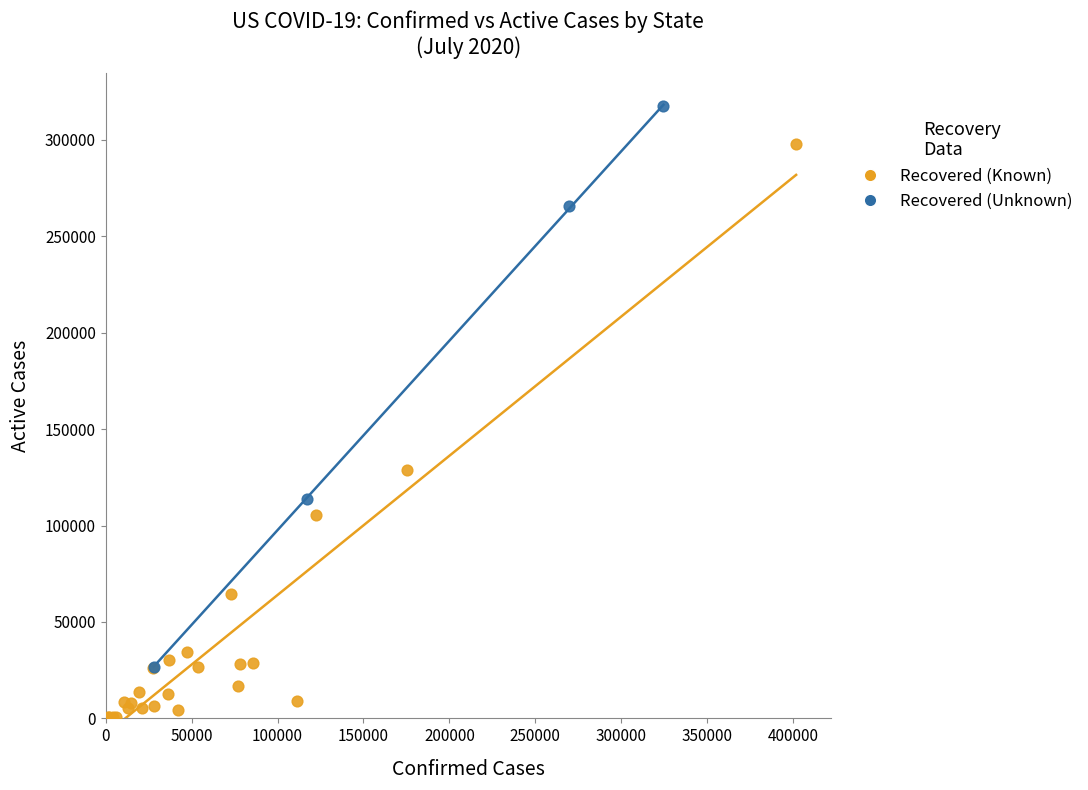

Which series contains the highest Y value?

Recovered (Unknown)